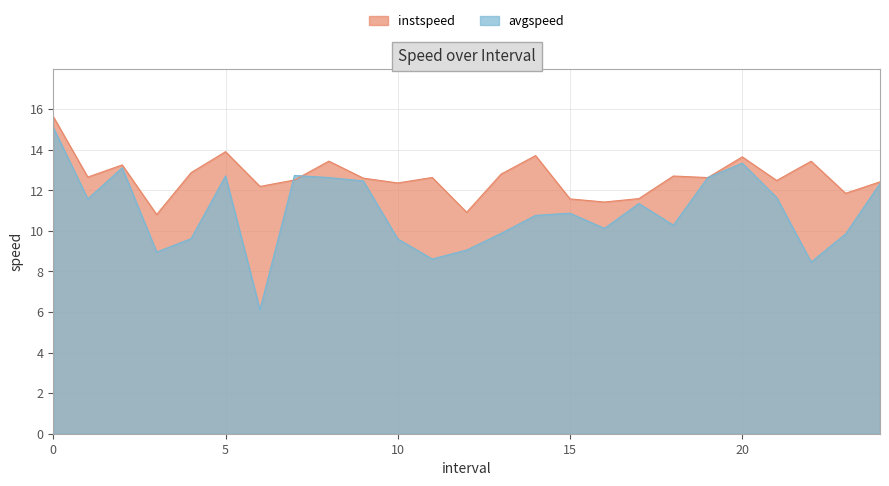

How many lines are shown in the chart?

2